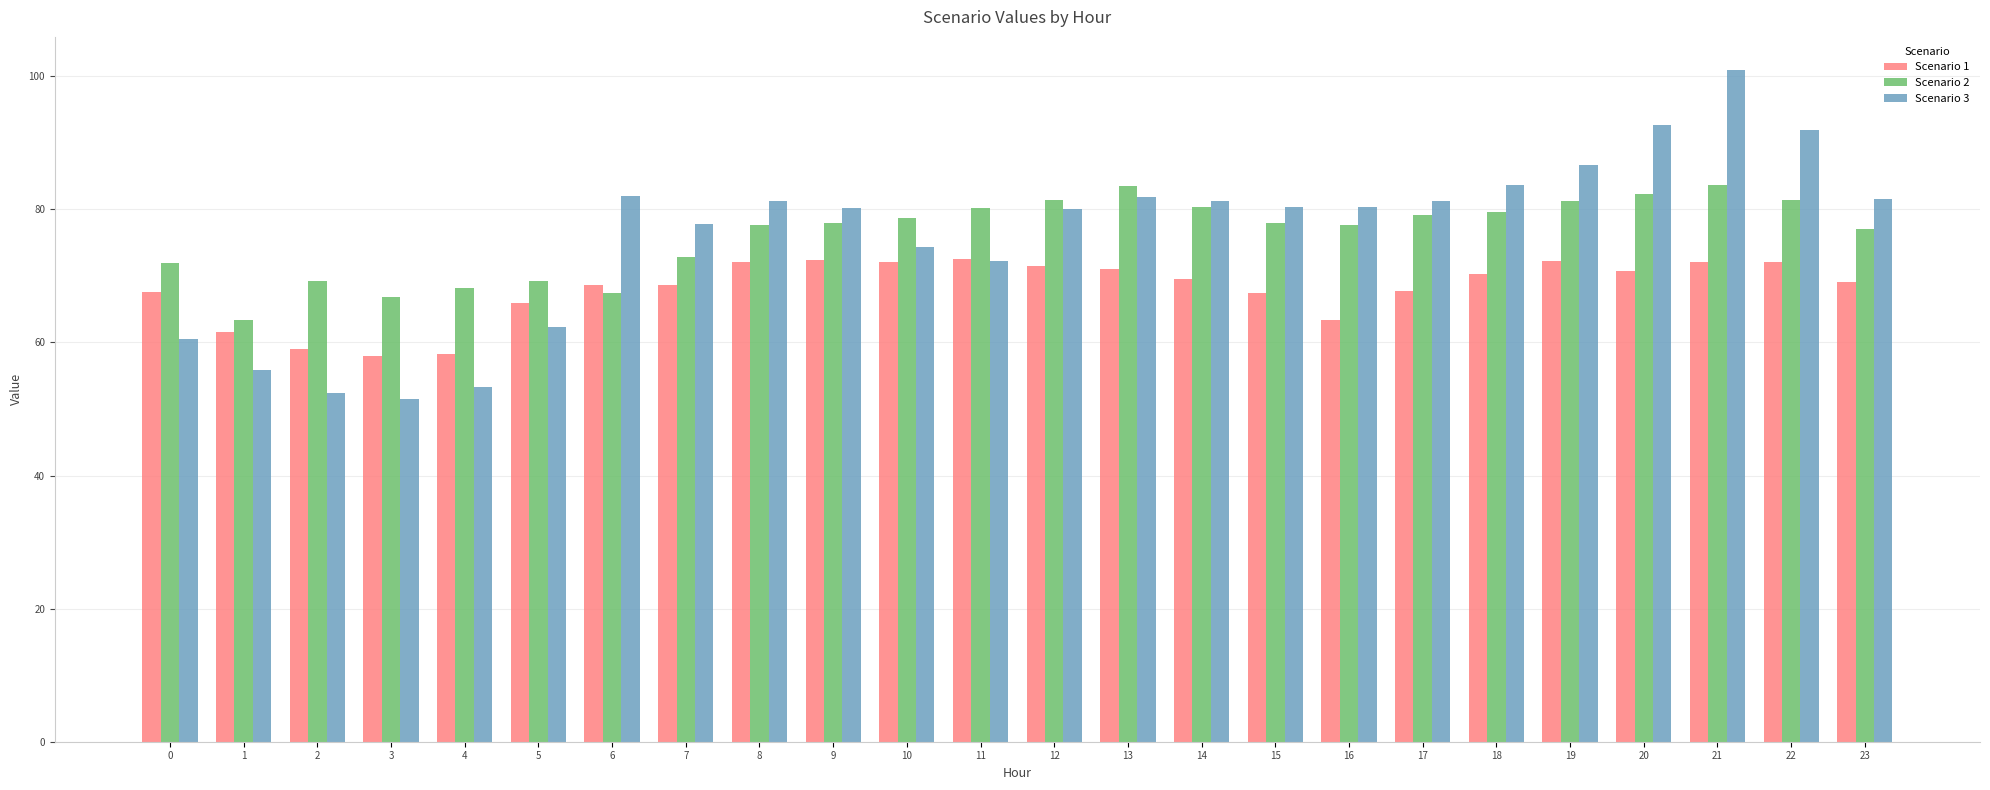

Between 18 and 21, which series saw the biggest shift?

Scenario 3